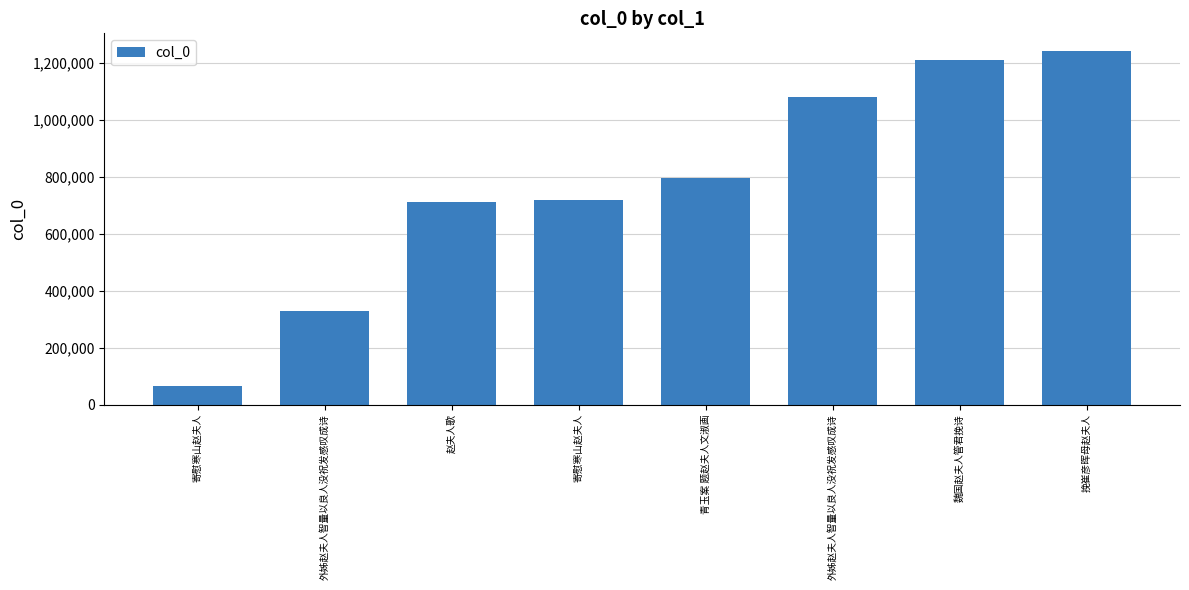

What is the change in value from 外姊赵夫人智量以良人没祝发感叹成诗 to 青玉案 题赵夫人文淑画?

+466009